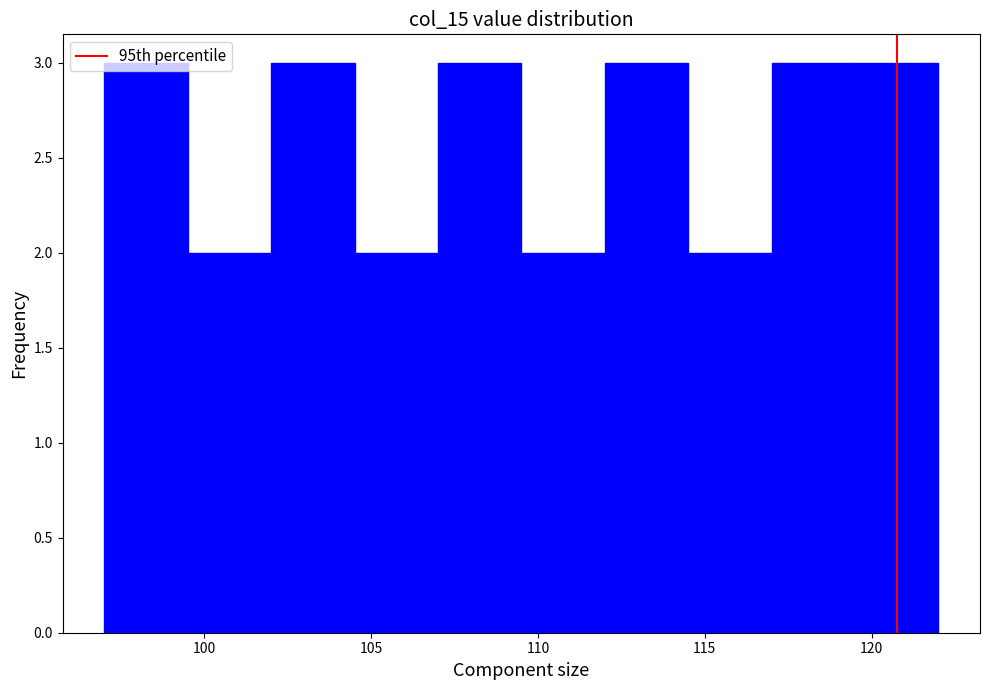

Reading left to right, list every bar in this chart as the range it spans on the x-axis followed by its height. The values are not printed on the chart, so give them approximately, as read against the axis.

97.0 to 99.5: 3
99.5 to 102.0: 2
102.0 to 104.5: 3
104.5 to 107.0: 2
107.0 to 109.5: 3
109.5 to 112.0: 2
112.0 to 114.5: 3
114.5 to 117.0: 2
117.0 to 119.5: 3
119.5 to 122.0: 3